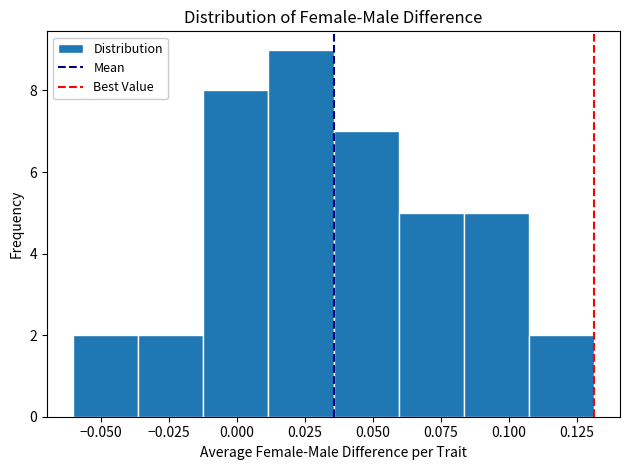

Over which range of the x-axis is the bar tallest?

0.010 to 0.035